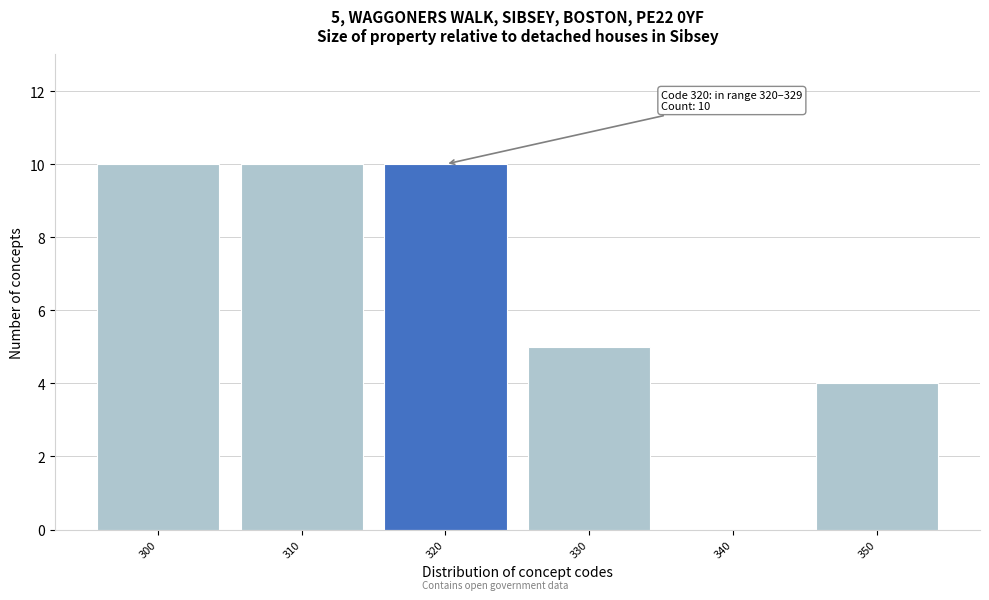

What is the sum of the values at 350 and 330?

9